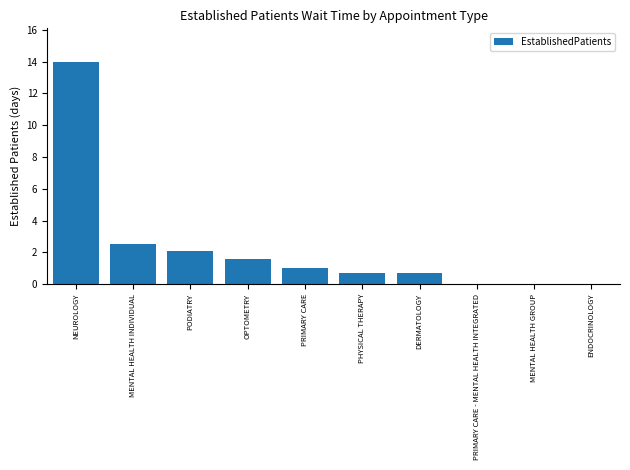

Between NEUROLOGY and ENDOCRINOLOGY, which is larger?

NEUROLOGY